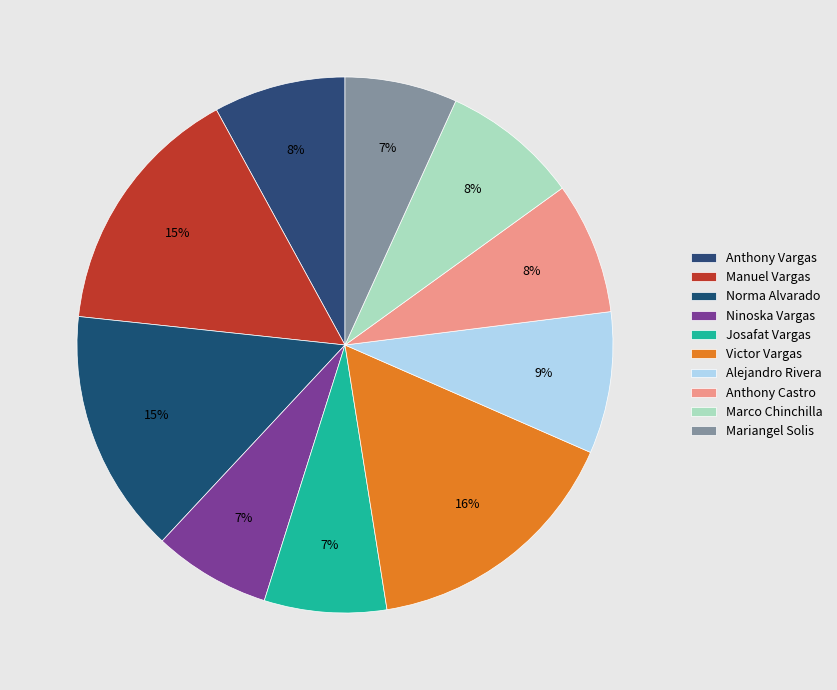

How many segments does this pie chart have?

10